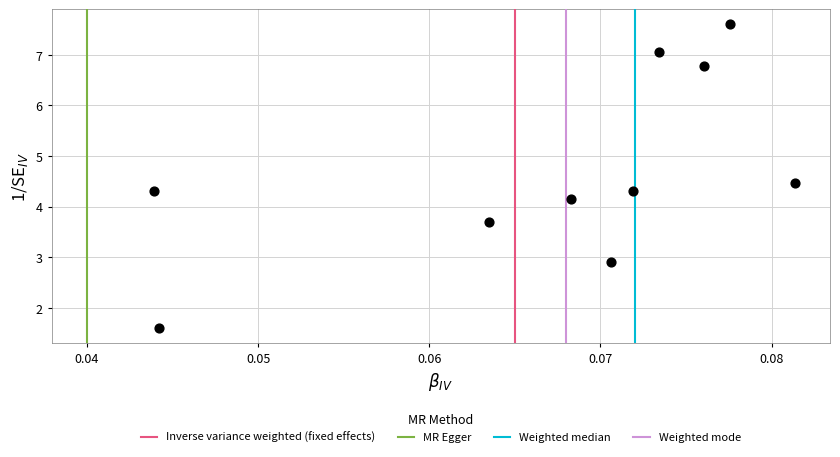

What is the average Y value?

4.7